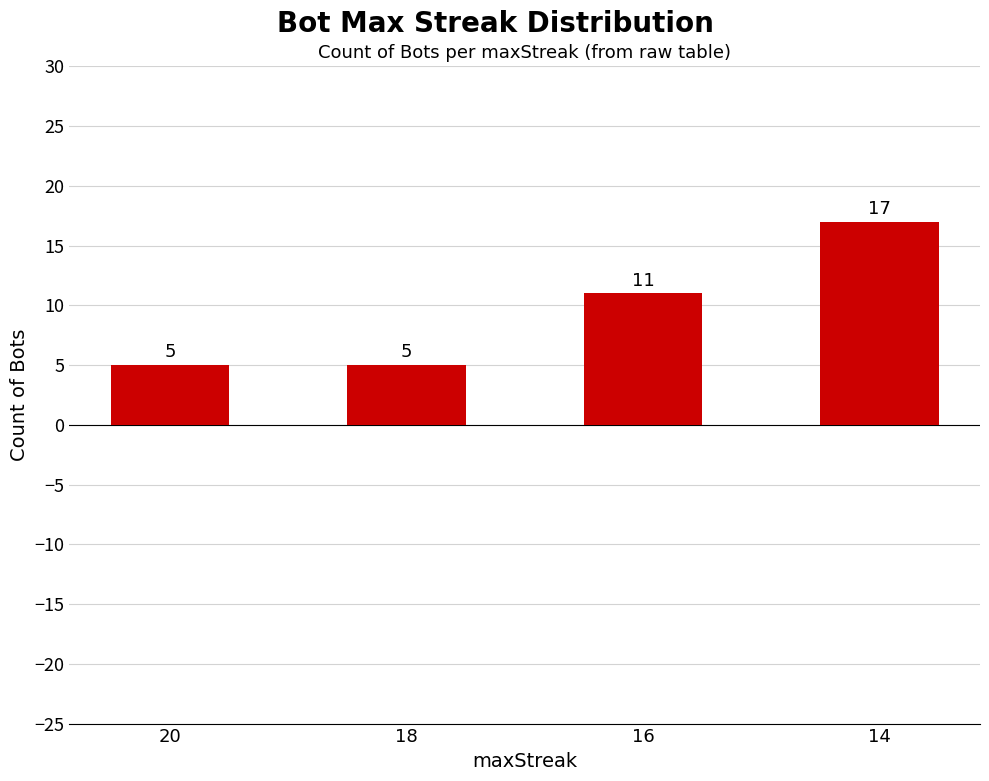

What is the difference between the second highest and second lowest values?

6